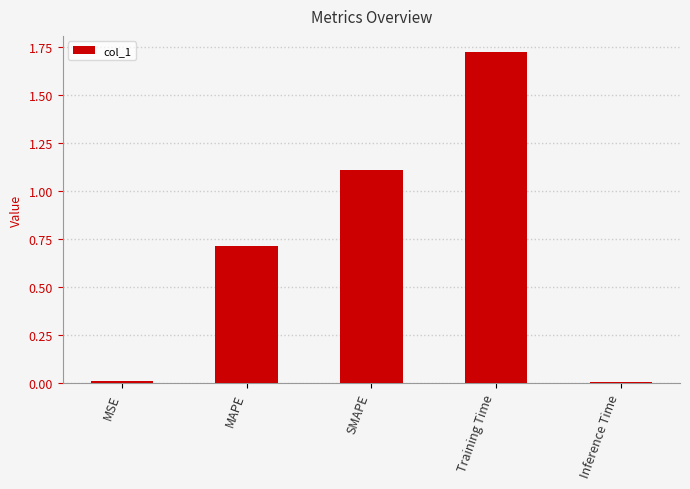

Between Inference Time and SMAPE, which is larger?

SMAPE